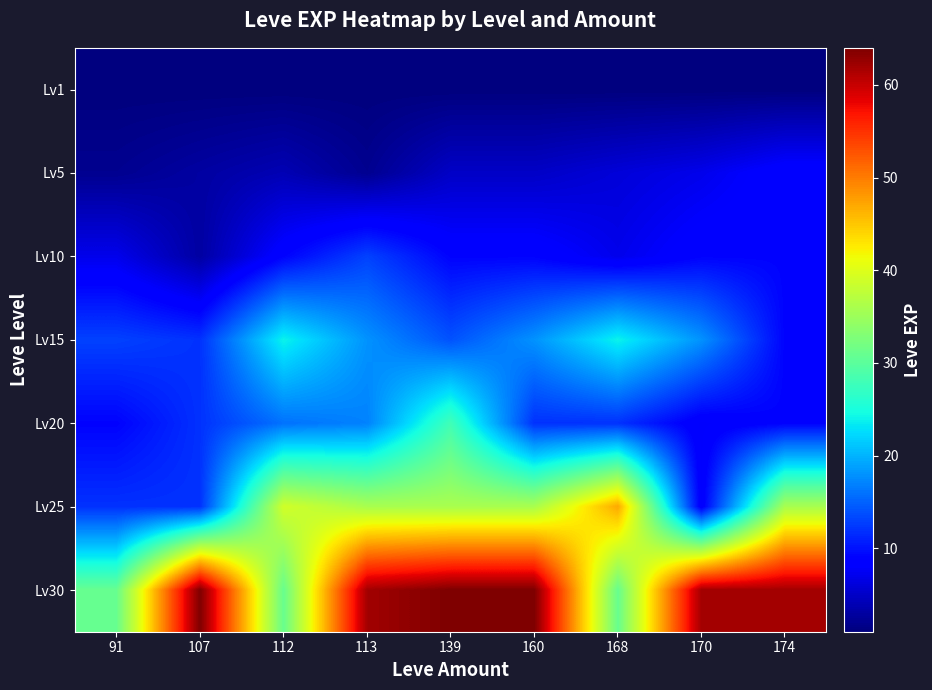

What is the greatest value displayed?

64